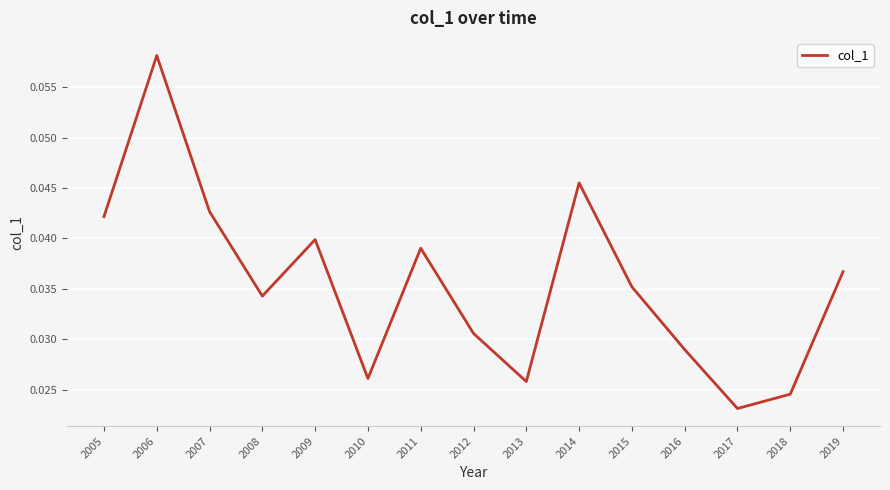

The value at 2009 is 0.1. True or false?

False